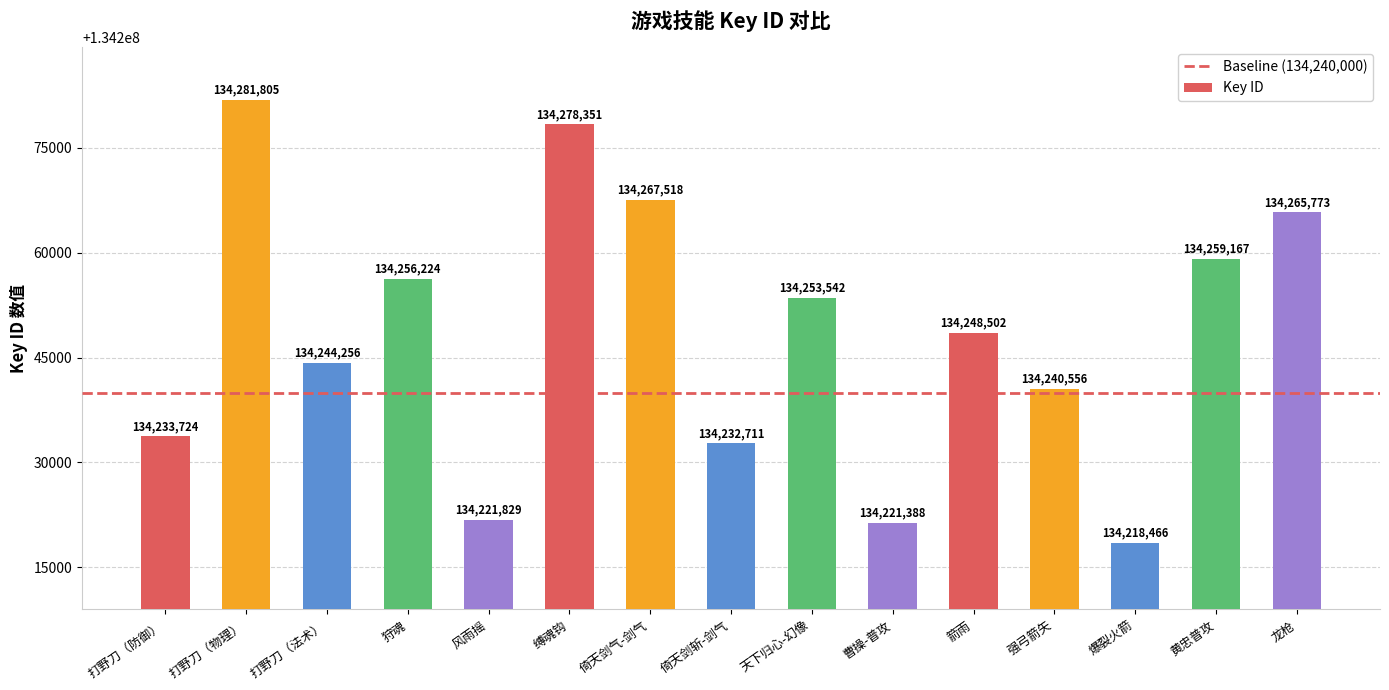

The chart shows a value of 134259167 at 黄忠普攻. True or false?

True